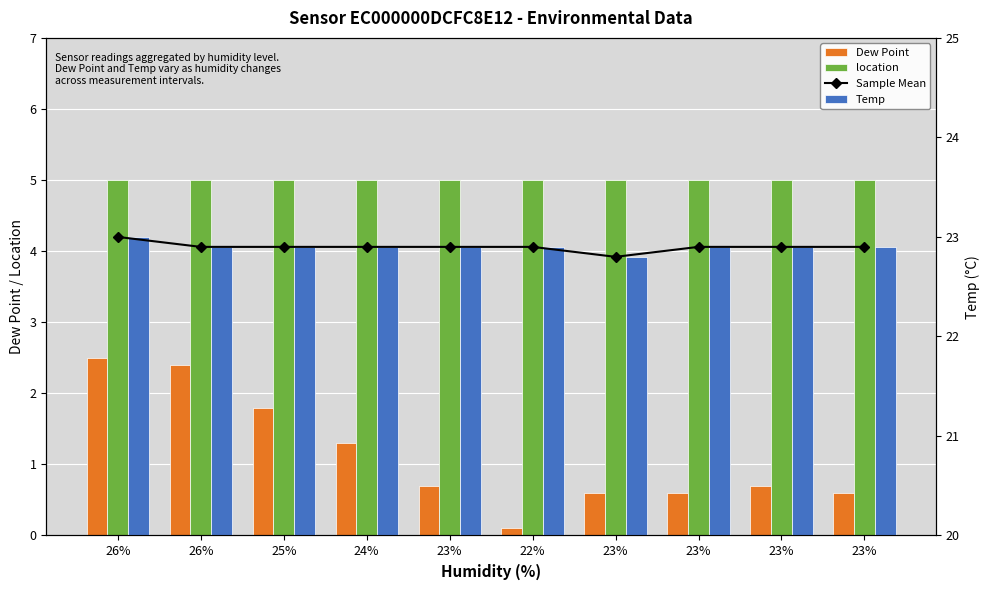

What is the label of the 10th bar from the right?

26%